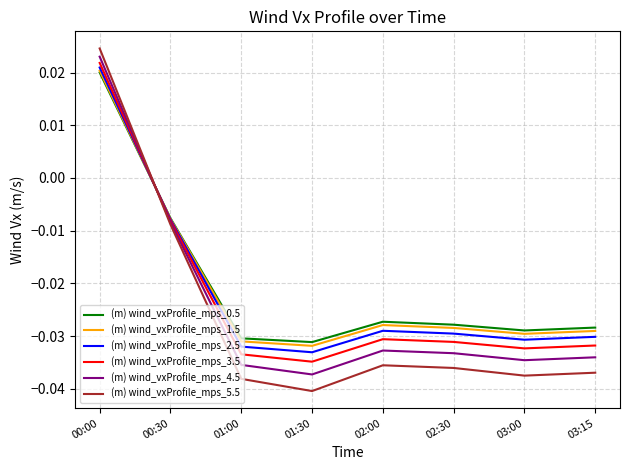

True or false: (m) wind_vxProfile_mps_0.5 and (m) wind_vxProfile_mps_3.5 intersect in this chart.

True